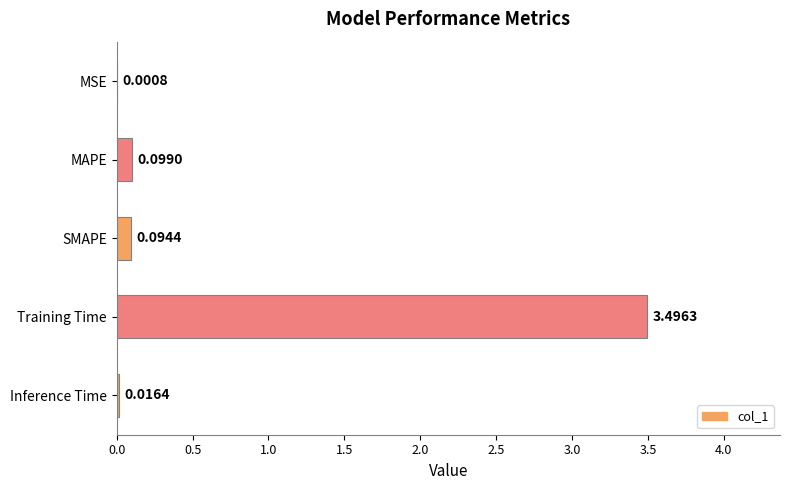

At which category does the chart reach its peak across all series?

Training Time